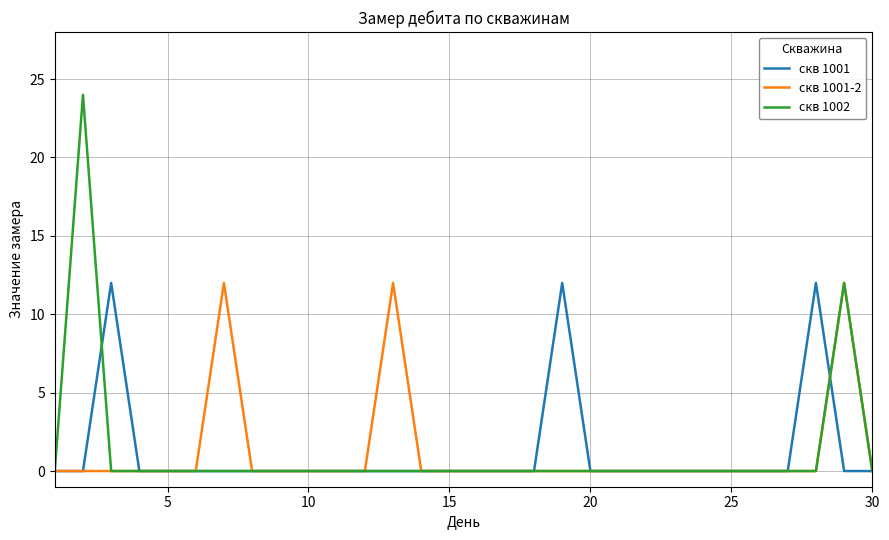

Which series has the widest spread of values?

скв 1002